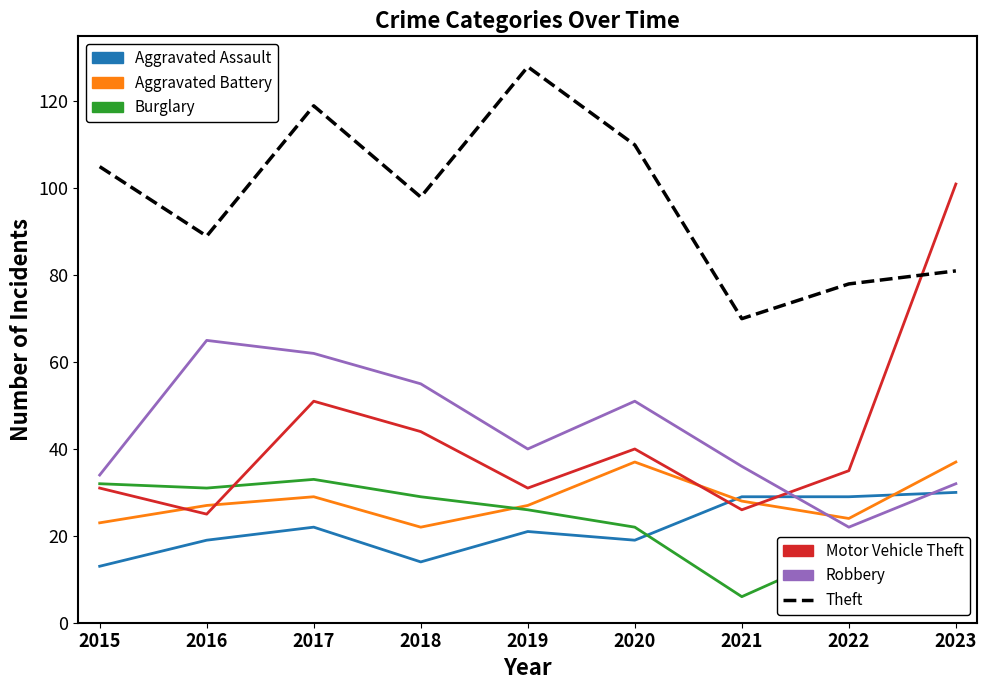

What is the spread (max minus min) of values at 2018?

84